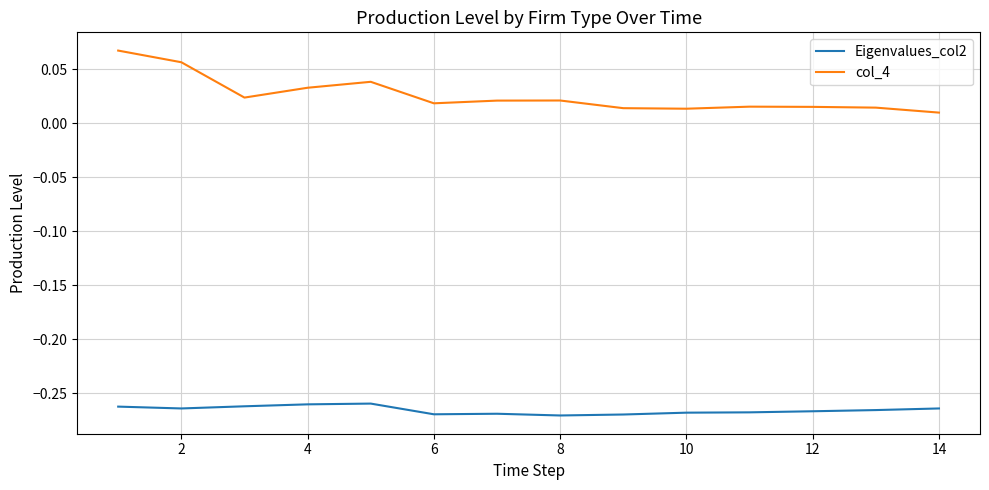

How many col_4 values are between 0 and 1?

14